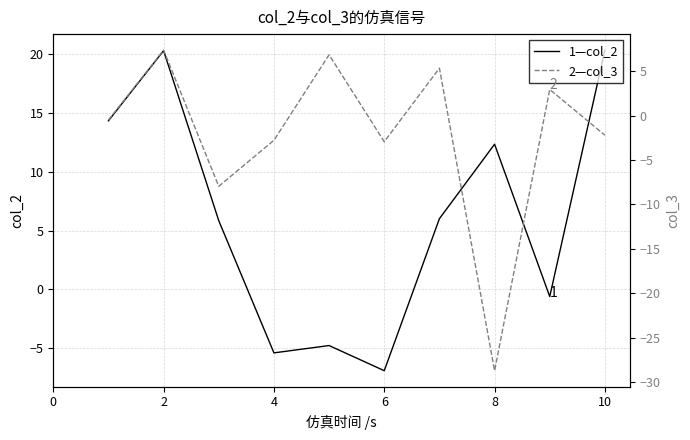

The value of 1—col_2 at 4 is -5.4. True or false?

True